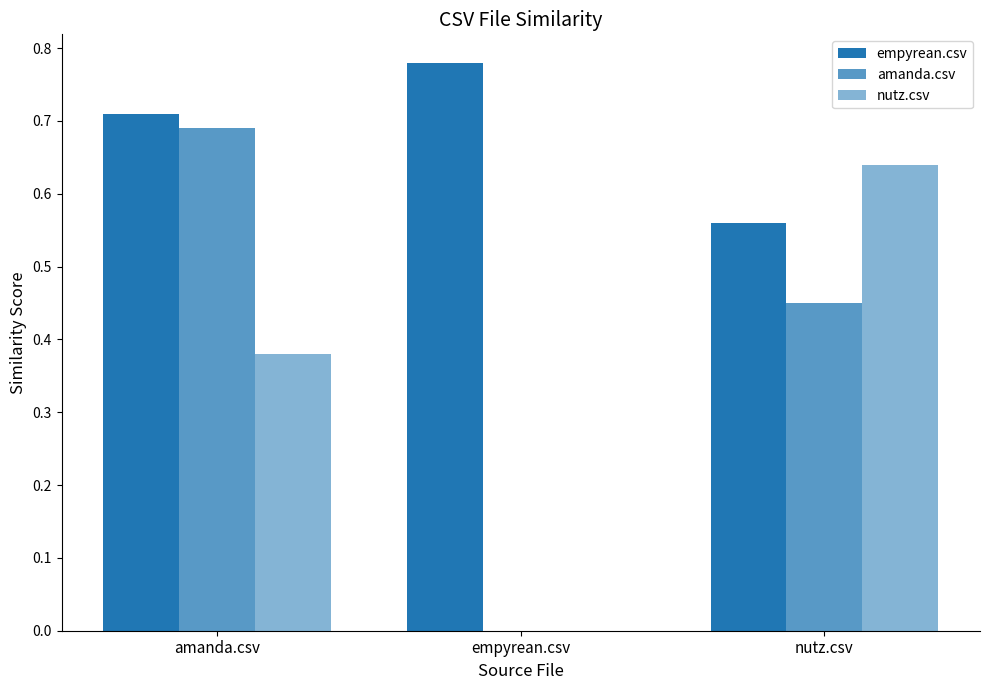

Are the bars horizontal?

No